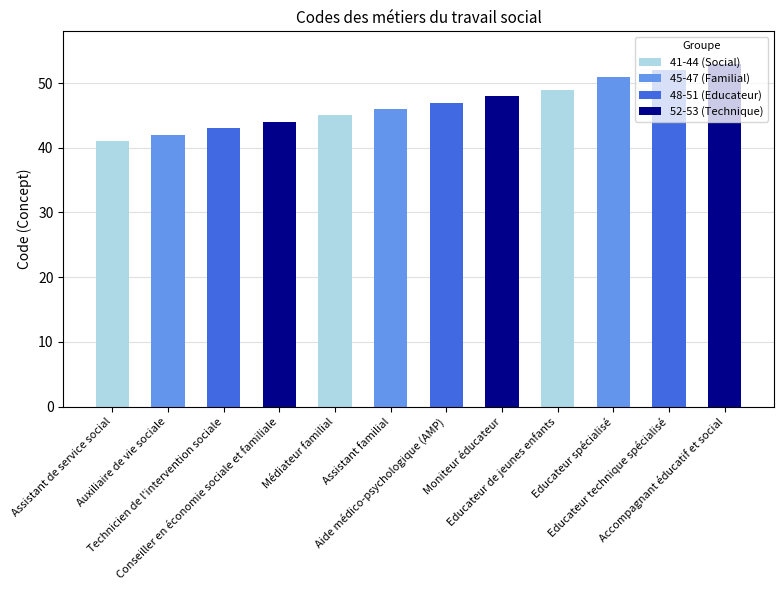

Read the value at Auxiliaire de vie sociale.

42